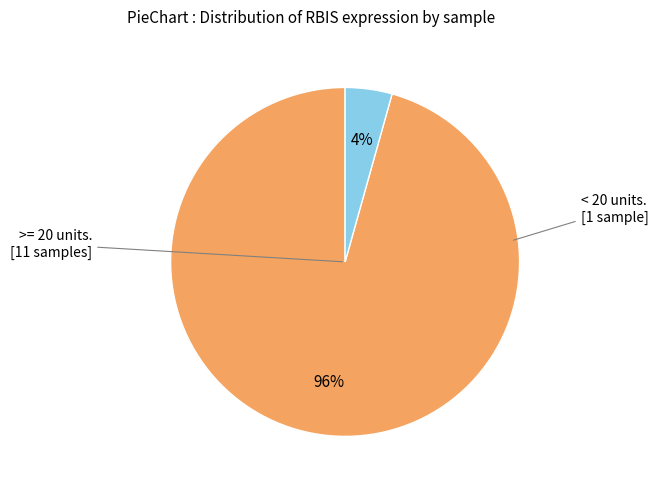

Is there any slice that represents more than half of the pie?

Yes